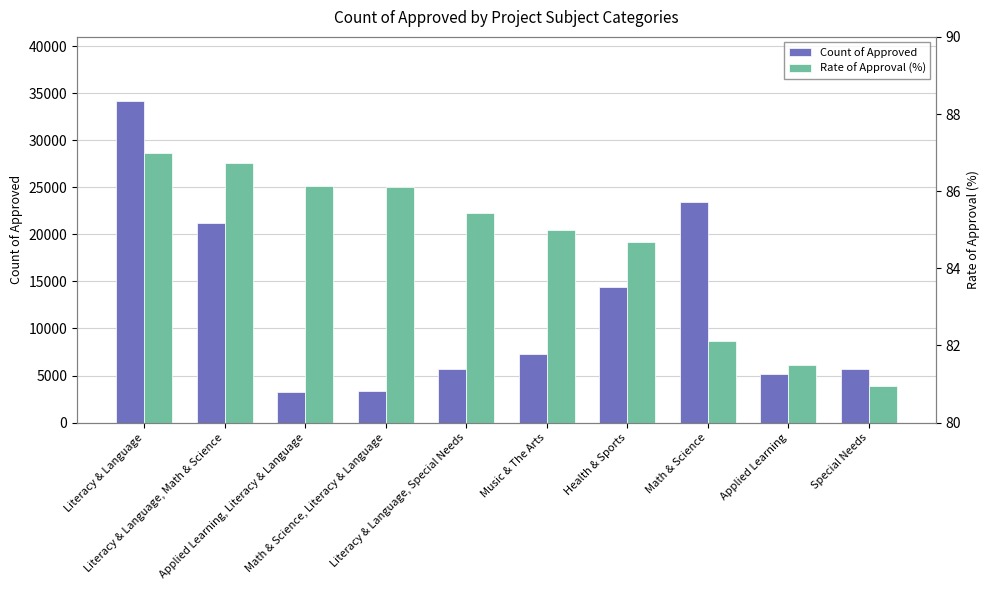

What is the minimum value shown in the chart?

80.9